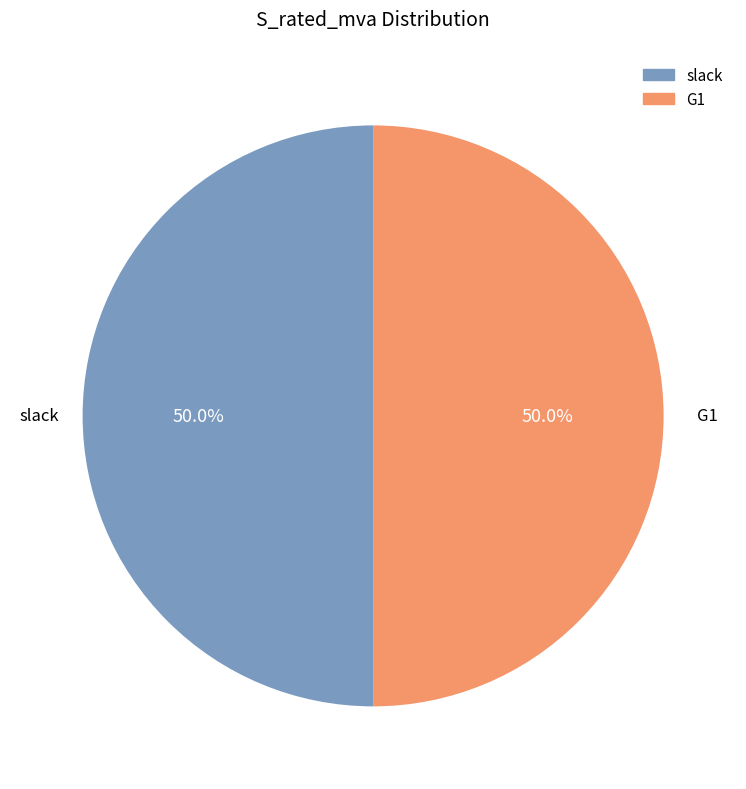

Approximately how many times larger is the value at slack compared to G1?

1.0